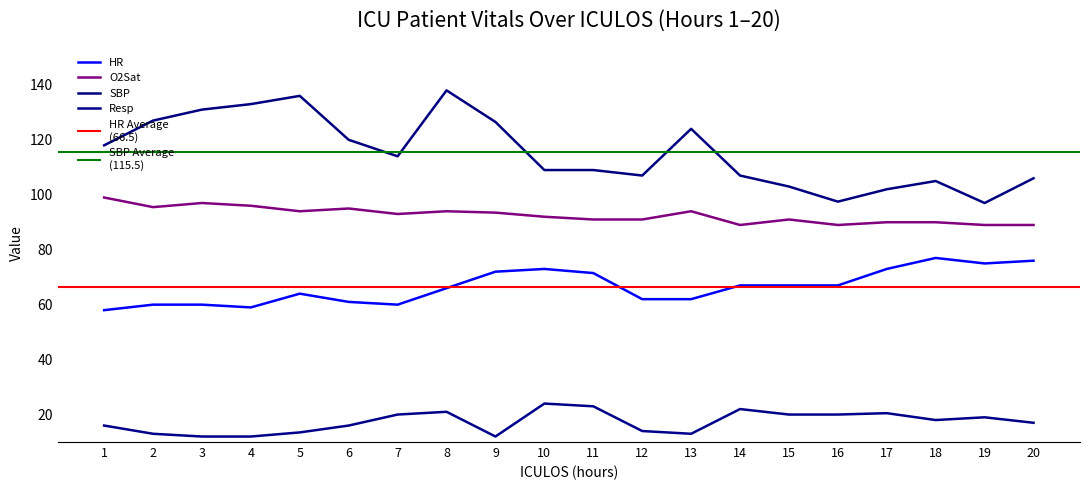

What is the smallest value displayed?

12.0